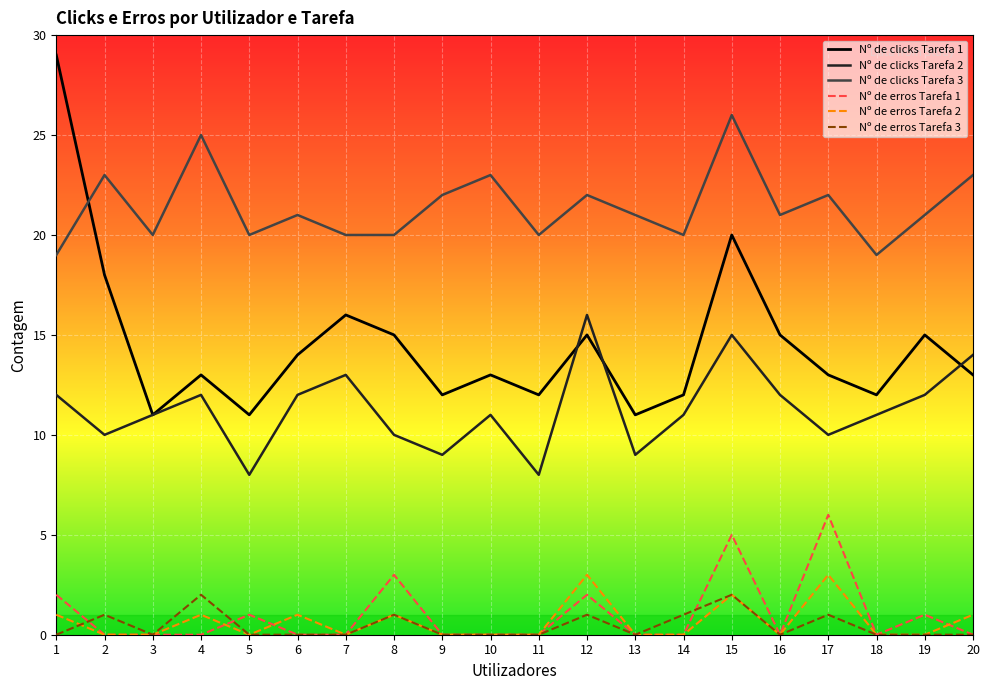

The Nº de erros Tarefa 3 series shows 1 at 2. True or false?

True